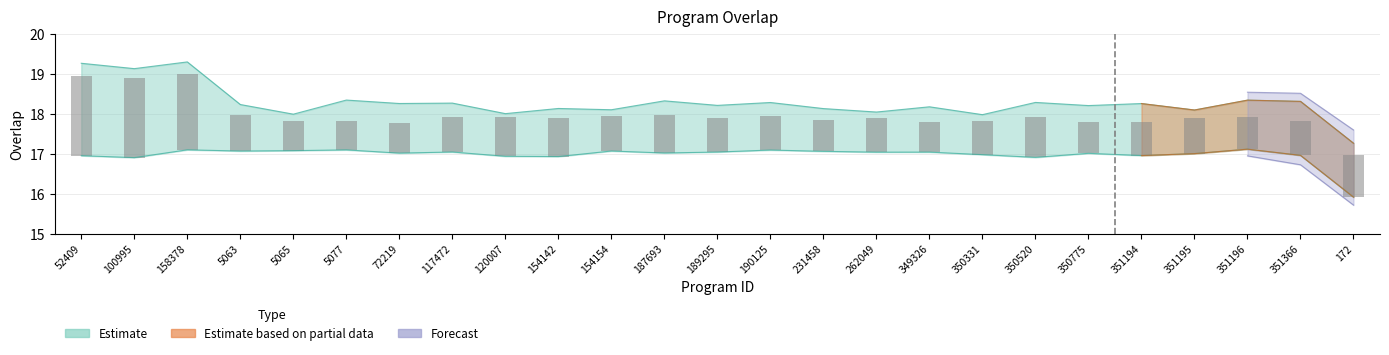

Approximately how many times larger is the value at 5063 compared to 52409?

0.4